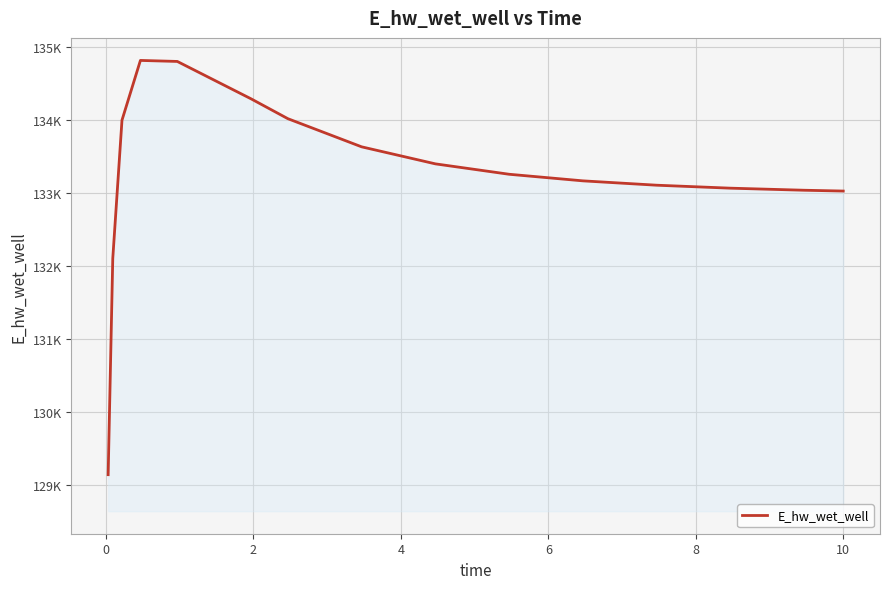

Does the chart have visible grid lines?

Yes